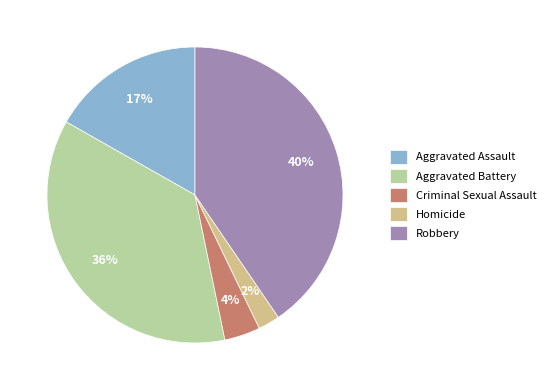

Is it true that Aggravated Battery is 36% of the pie?

True